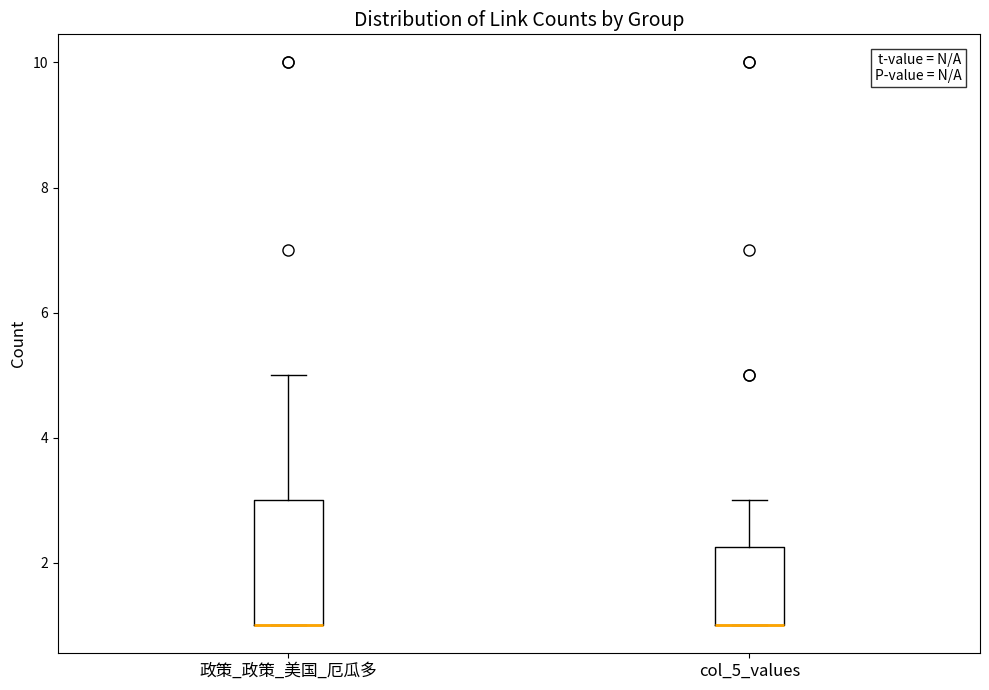

Comparing the boxes themselves (not the whiskers), which one is the tallest?

政策_政策_美国_厄瓜多